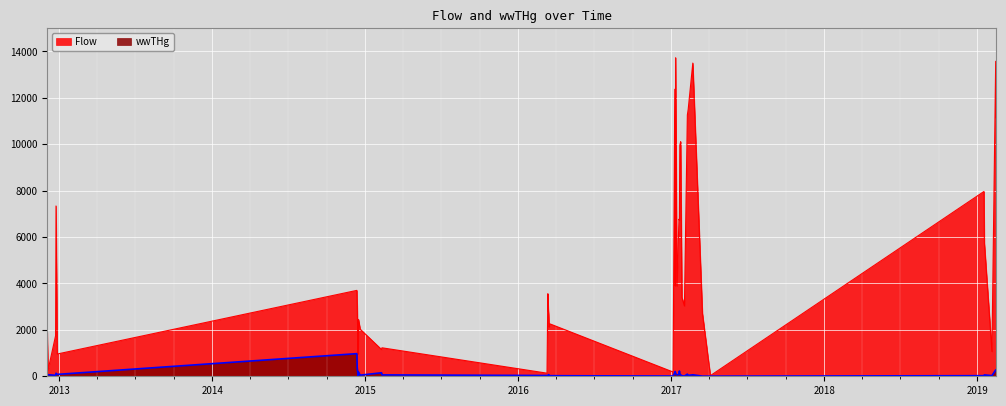

How many lines are shown in the chart?

2